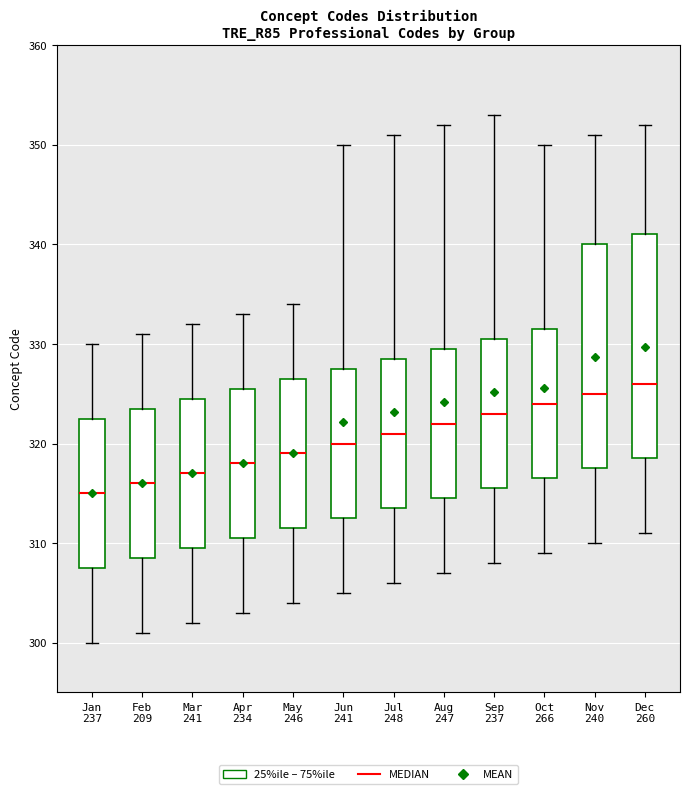

Where does the lower whisker of the box for Apr 234 end on the y-axis? The values are not printed on the chart, so give them approximately, as read against the axis.

303